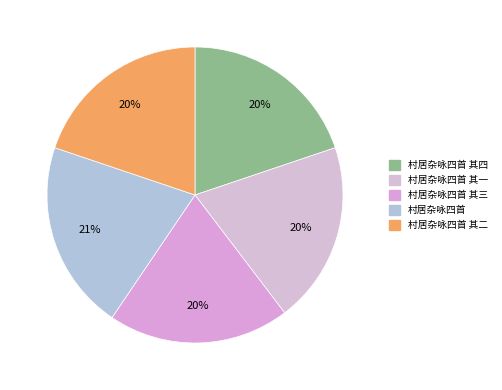

How much of the chart is everything except 村居杂咏四首 其四?

80.2%